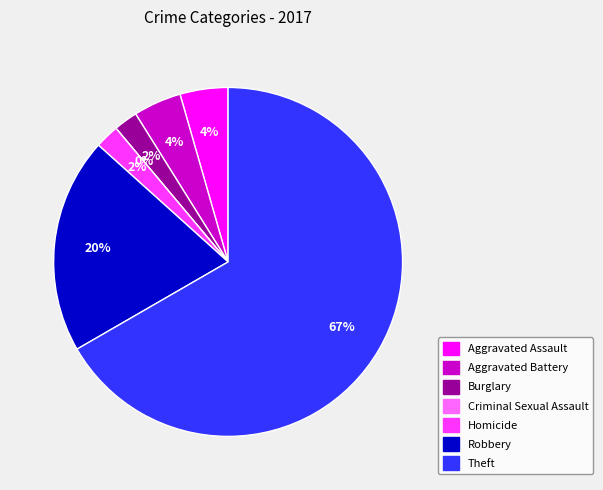

Do Homicide and Robbery together represent more than half of the pie?

No